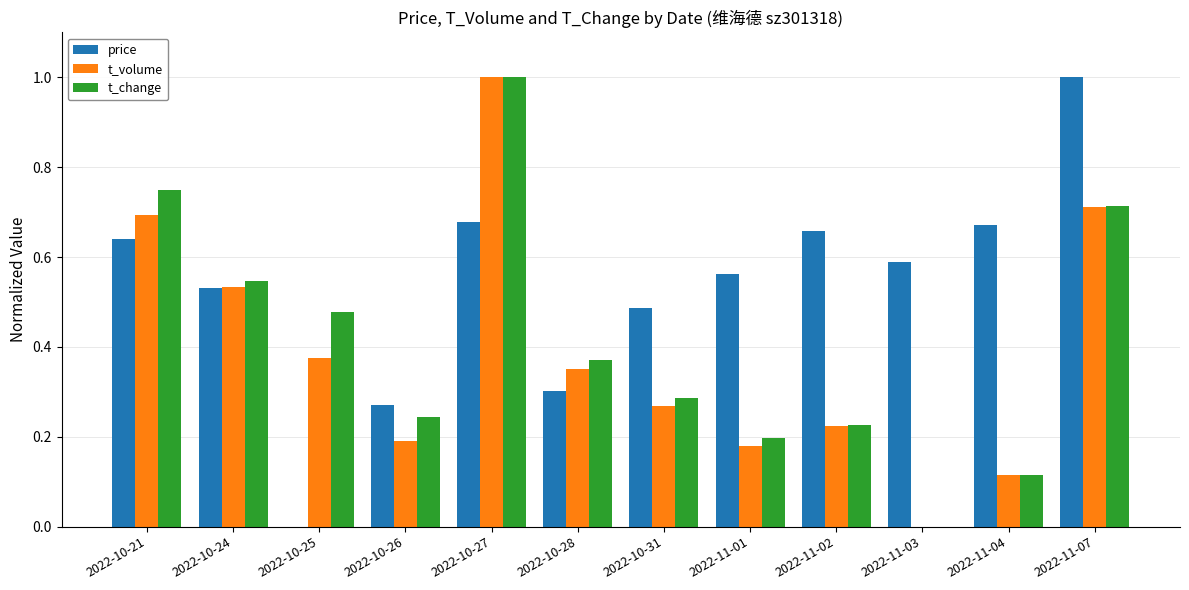

What is the sum of all t_volume values?

4.6